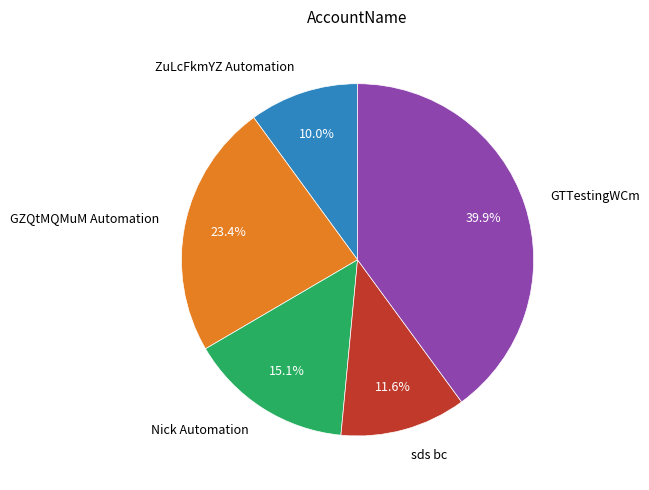

Which slice is the smallest?

ZuLcFkmYZ Automation